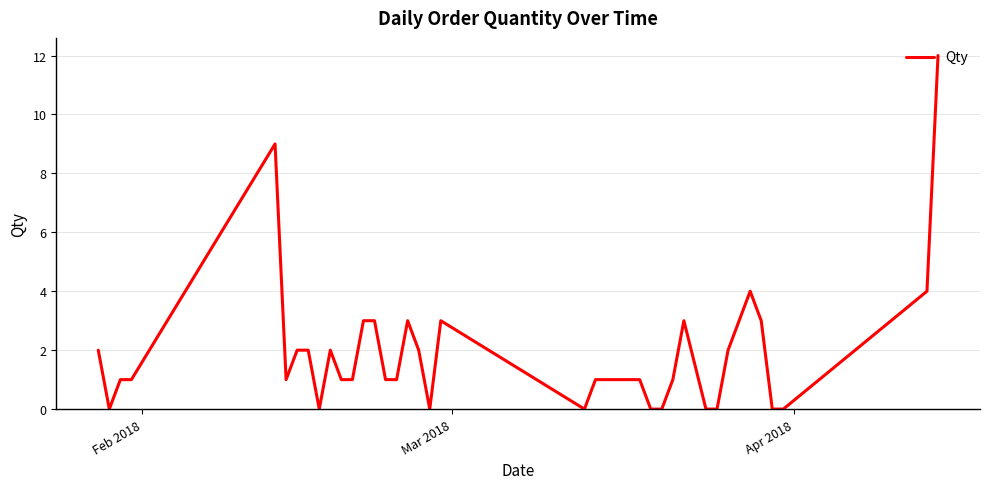

What is the difference between the maximum and minimum values?

12